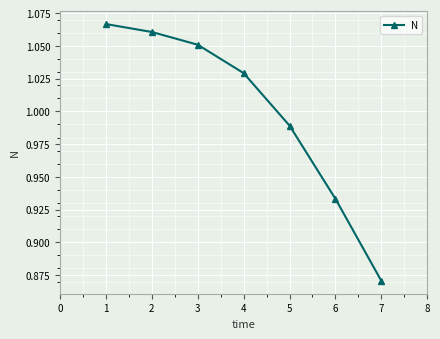

Does the chart have visible grid lines?

Yes